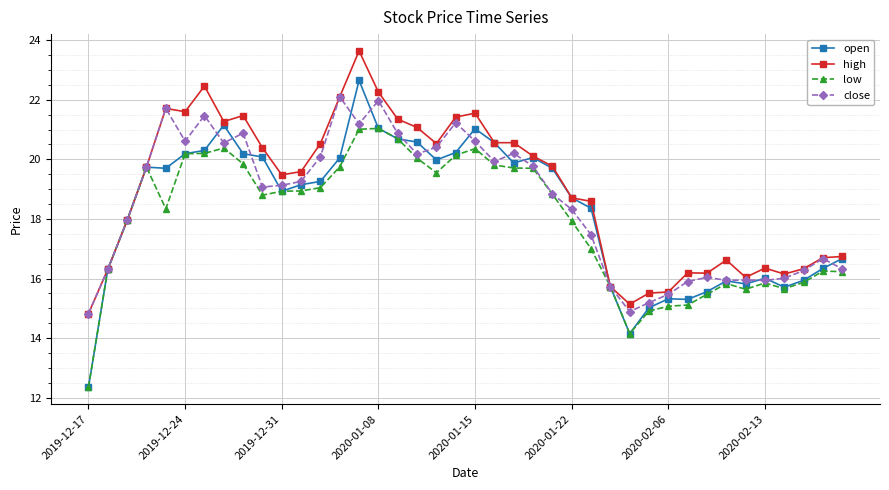

What is the minimum value for close?

14.8